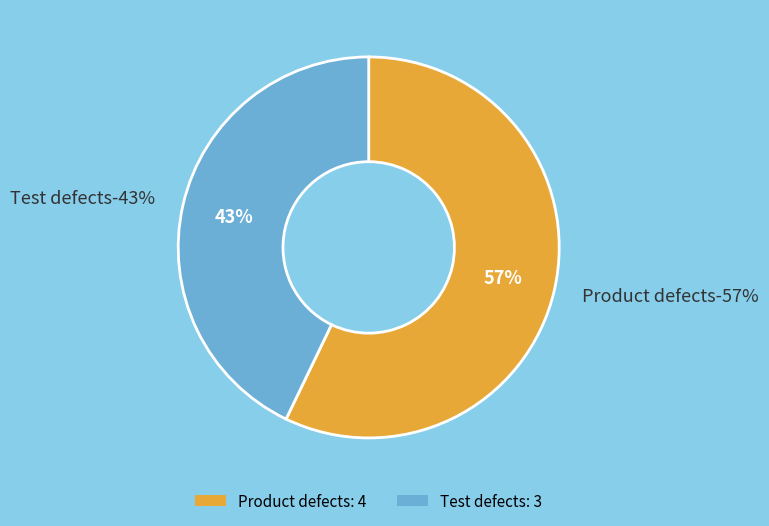

To the nearest percent, what percentage of the pie is Product defects?

57%